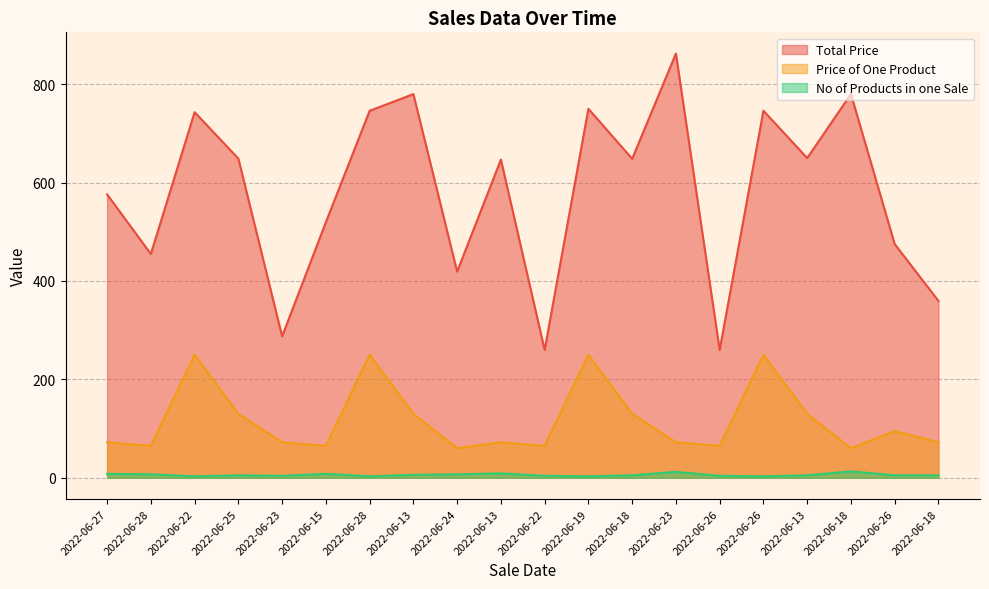

True or false: Total Price and Price of One Product cross at least once.

False